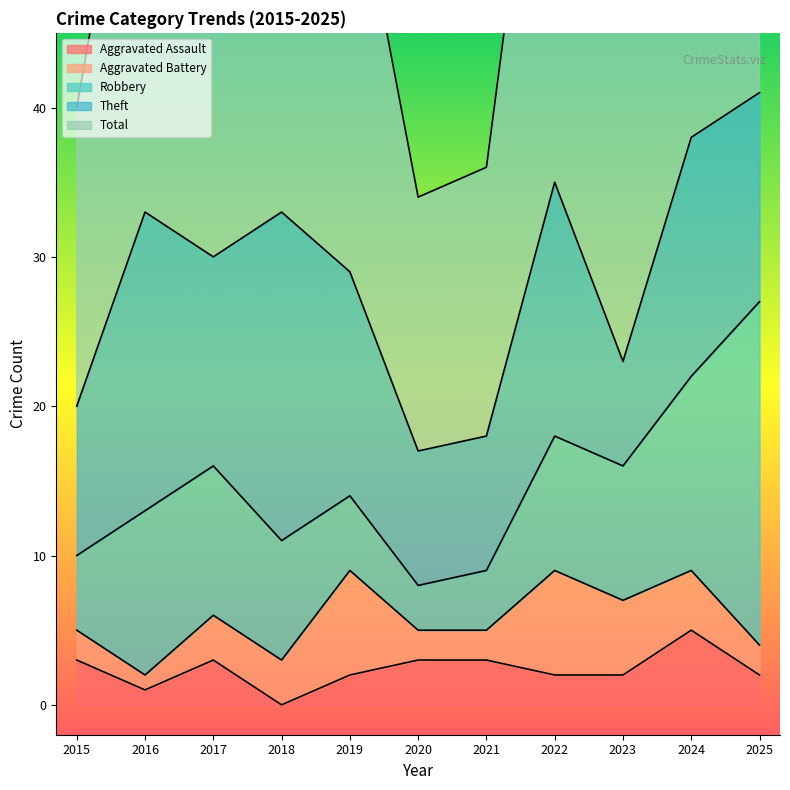

The Aggravated Assault series shows 2 at 2023. True or false?

True